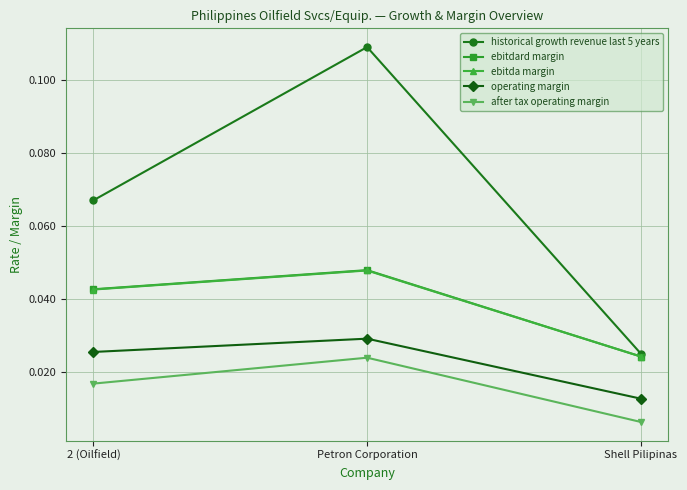

At how many categories does at least one series exceed 0?

3